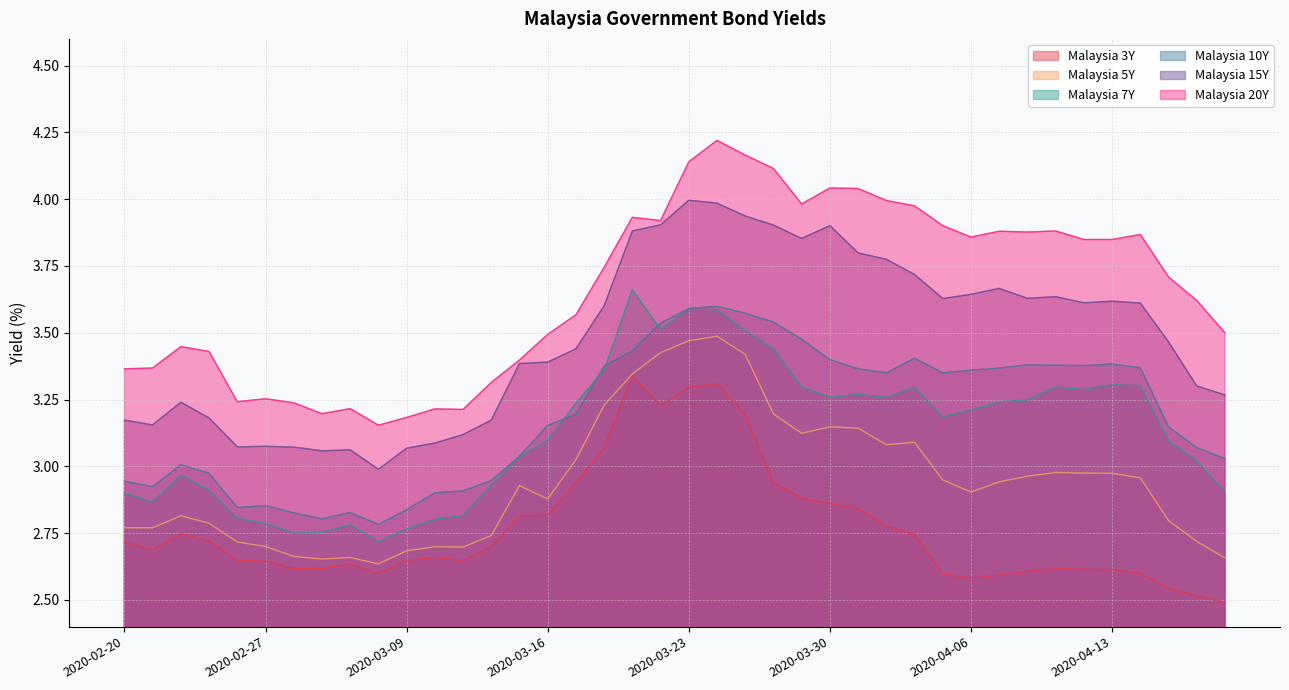

Reading left to right, extract all data points from this chart.

Malaysia 3Y: 2.7	2.7	2.7	2.7	2.6	2.6	2.6	2.6	2.6	2.6	2.6	2.7	2.6	2.7	2.8	2.8	2.9	3.1	3.3	3.2	3.3	3.3	3.2	2.9	2.9	2.9	2.8	2.8	2.7	2.6	2.6	2.6	2.6	2.6	2.6	2.6	2.6	2.5	2.5	2.5
Malaysia 5Y: 2.8	2.8	2.8	2.8	2.7	2.7	2.7	2.7	2.7	2.6	2.7	2.7	2.7	2.7	2.9	2.9	3.0	3.2	3.3	3.4	3.5	3.5	3.4	3.2	3.1	3.1	3.1	3.1	3.1	2.9	2.9	2.9	3.0	3.0	3.0	3.0	3.0	2.8	2.7	2.7
Malaysia 7Y: 2.9	2.9	3.0	2.9	2.8	2.8	2.8	2.8	2.8	2.7	2.8	2.8	2.8	2.9	3.0	3.1	3.2	3.4	3.7	3.5	3.6	3.6	3.5	3.4	3.3	3.3	3.3	3.3	3.3	3.2	3.2	3.2	3.2	3.3	3.3	3.3	3.3	3.1	3.0	2.9
Malaysia 10Y: 2.9	2.9	3.0	3.0	2.8	2.9	2.8	2.8	2.8	2.8	2.8	2.9	2.9	2.9	3.0	3.2	3.2	3.4	3.4	3.5	3.6	3.6	3.6	3.5	3.5	3.4	3.4	3.4	3.4	3.4	3.4	3.4	3.4	3.4	3.4	3.4	3.4	3.1	3.1	3.0
Malaysia 15Y: 3.2	3.2	3.2	3.2	3.1	3.1	3.1	3.1	3.1	3.0	3.1	3.1	3.1	3.2	3.4	3.4	3.4	3.6	3.9	3.9	4.0	4.0	3.9	3.9	3.9	3.9	3.8	3.8	3.7	3.6	3.6	3.7	3.6	3.6	3.6	3.6	3.6	3.5	3.3	3.3
Malaysia 20Y: 3.4	3.4	3.4	3.4	3.2	3.3	3.2	3.2	3.2	3.2	3.2	3.2	3.2	3.3	3.4	3.5	3.6	3.7	3.9	3.9	4.1	4.2	4.2	4.1	4.0	4.0	4.0	4.0	4.0	3.9	3.9	3.9	3.9	3.9	3.8	3.8	3.9	3.7	3.6	3.5